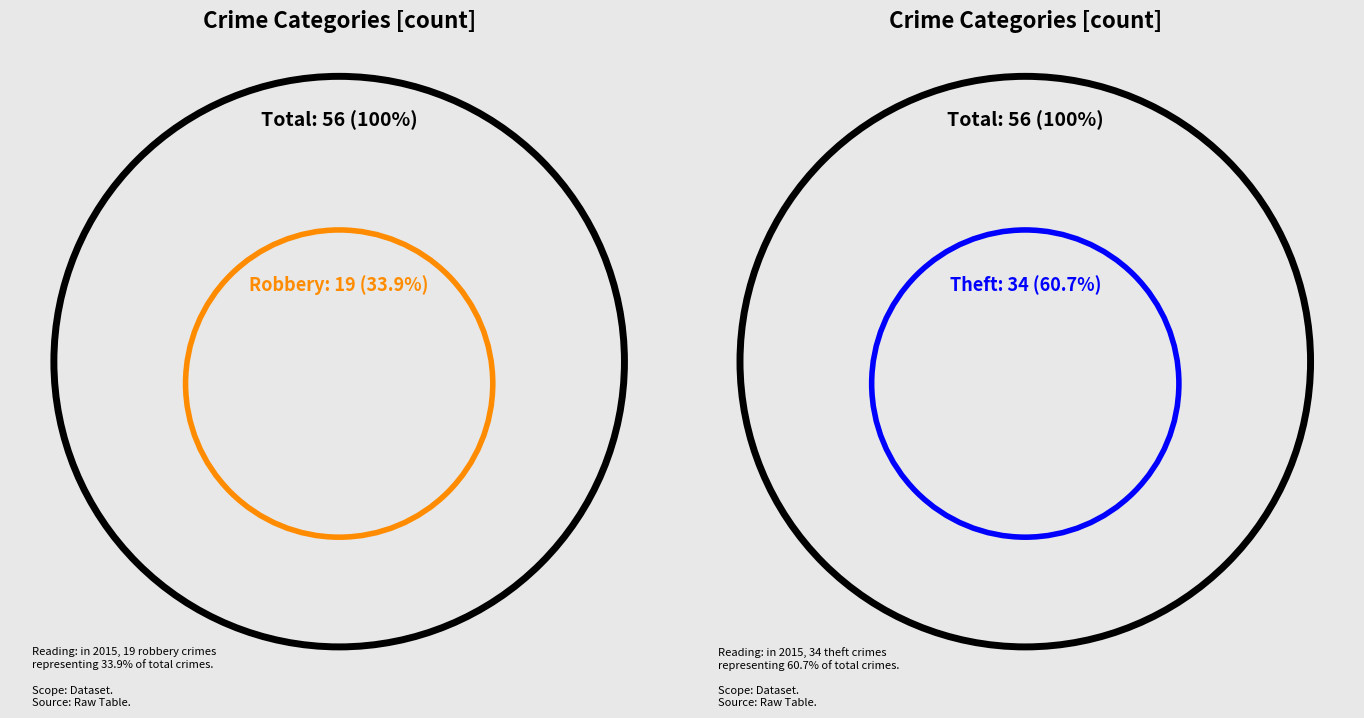

To the nearest percent, what is the combined percentage of Robbery and Criminal Sexual Assault?

34%